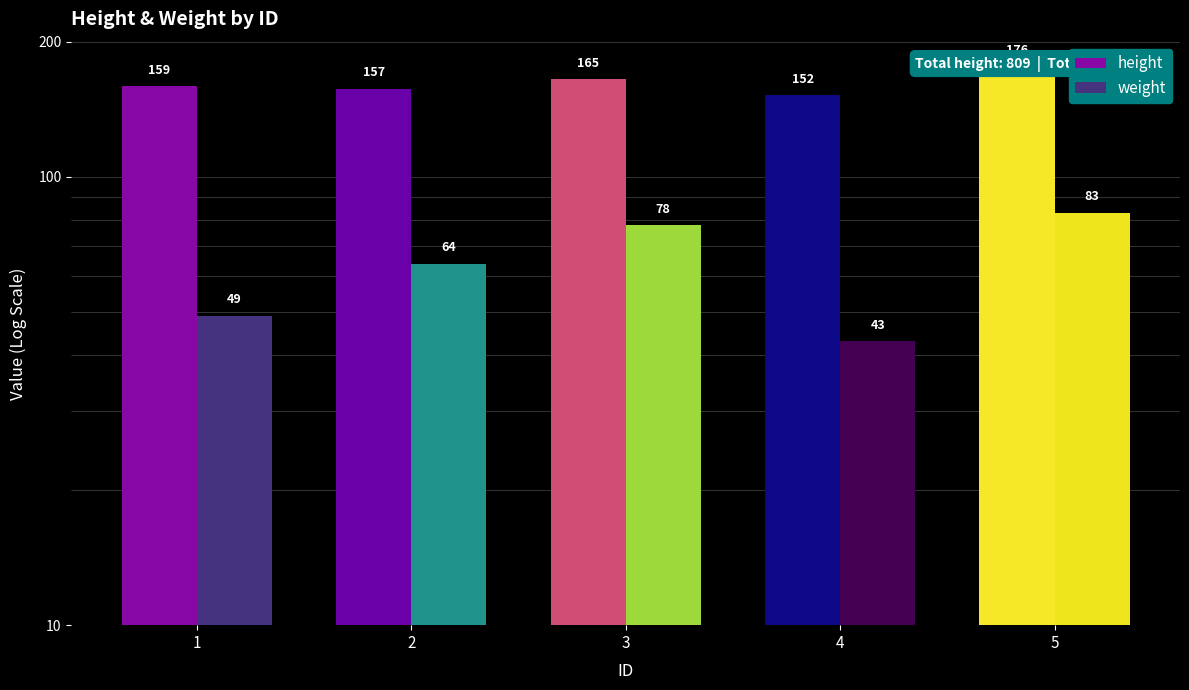

What is the difference between the highest and lowest values at 1?

110